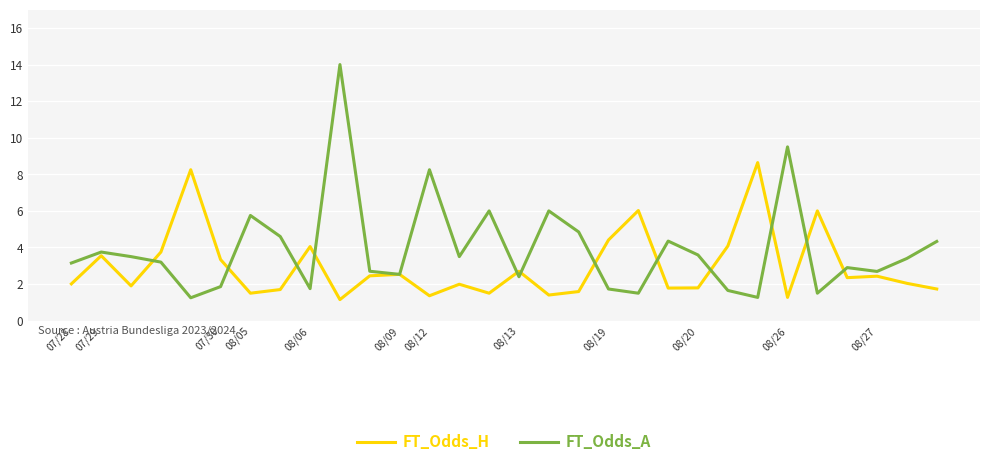

Is this an area chart (filled region under the line)?

No